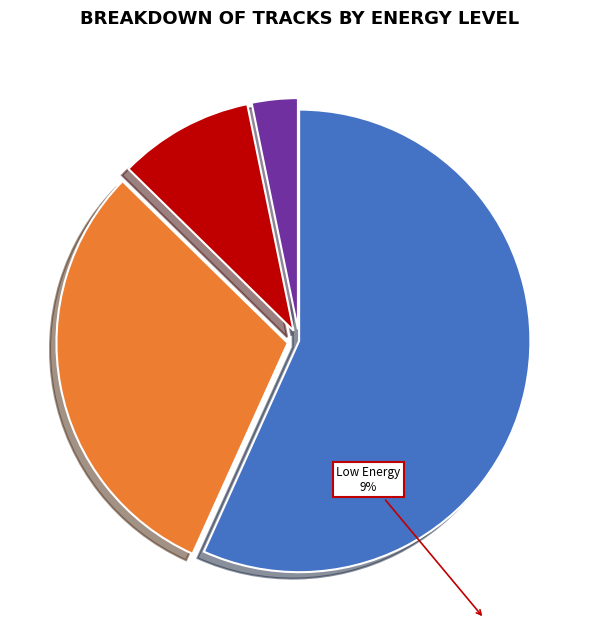

Does any single category account for the majority?

Yes